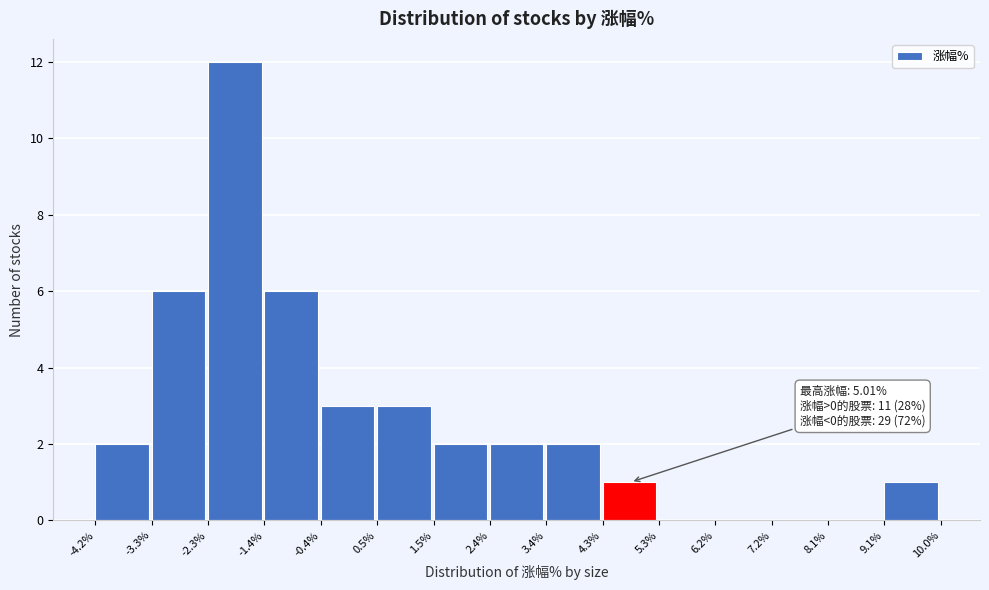

Over which range of the x-axis is the bar tallest?

-2.3% to -1.4%